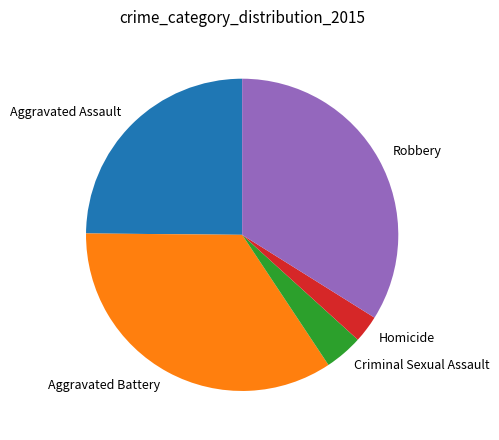

Which slice is the smallest?

Homicide